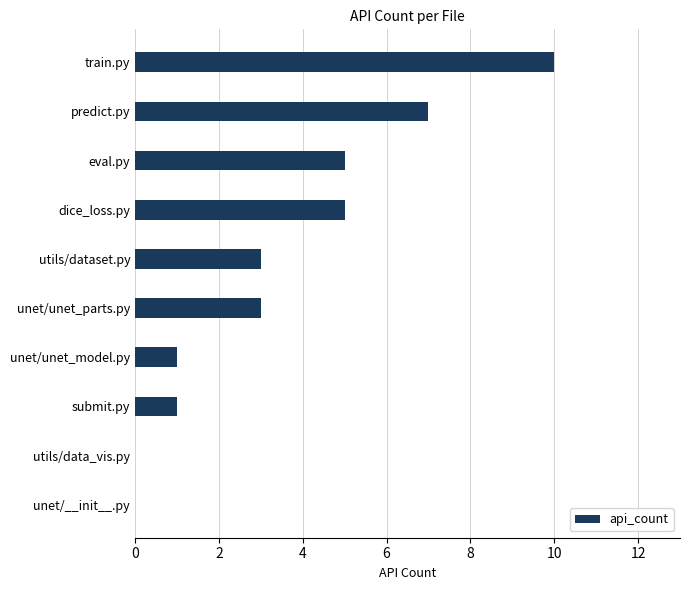

What is the change in value from unet/unet_model.py to dice_loss.py?

+4